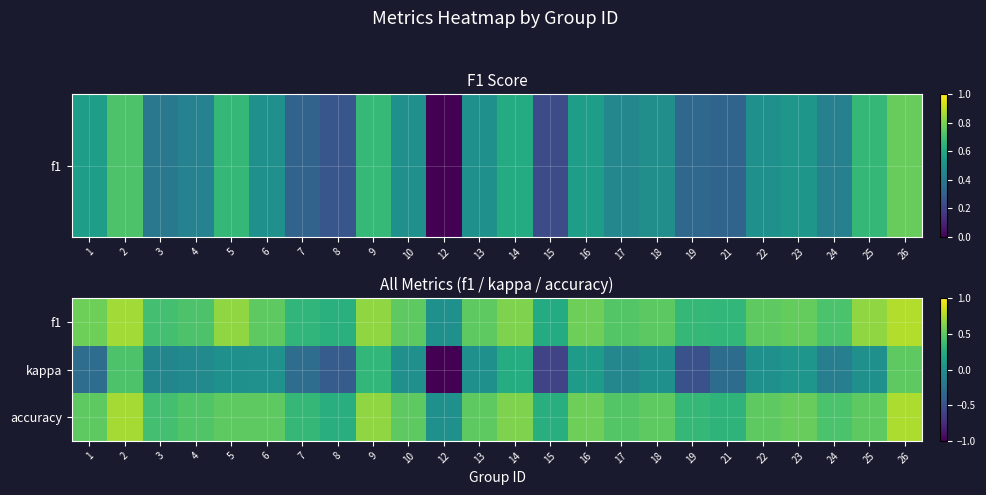

Between 12 and 24, which series saw the biggest shift?

kappa